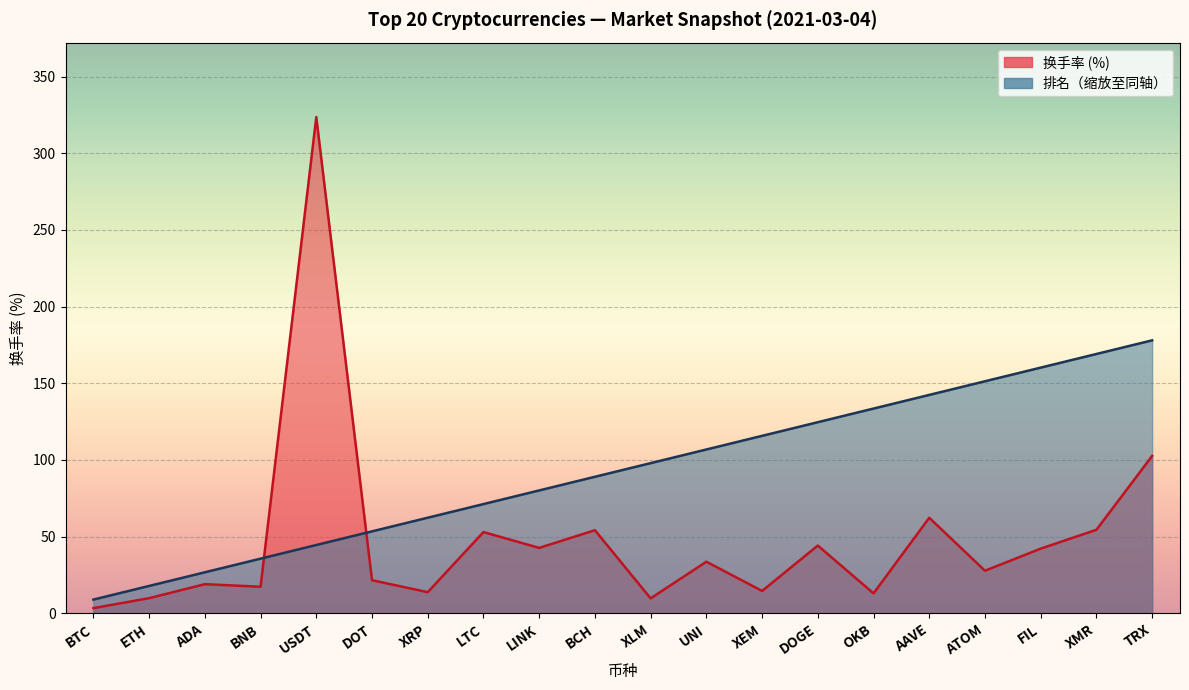

What is the difference between the highest and lowest values at BCH?

34.8